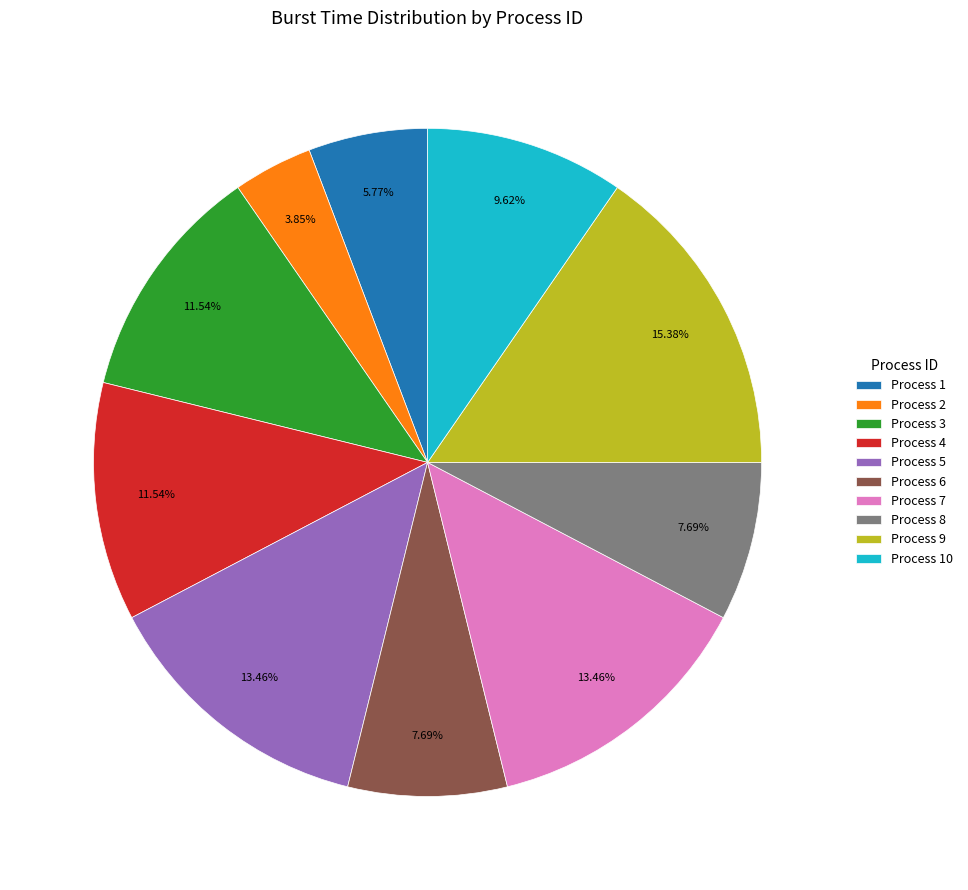

Which has a higher value, Process 2 or Process 9?

Process 9